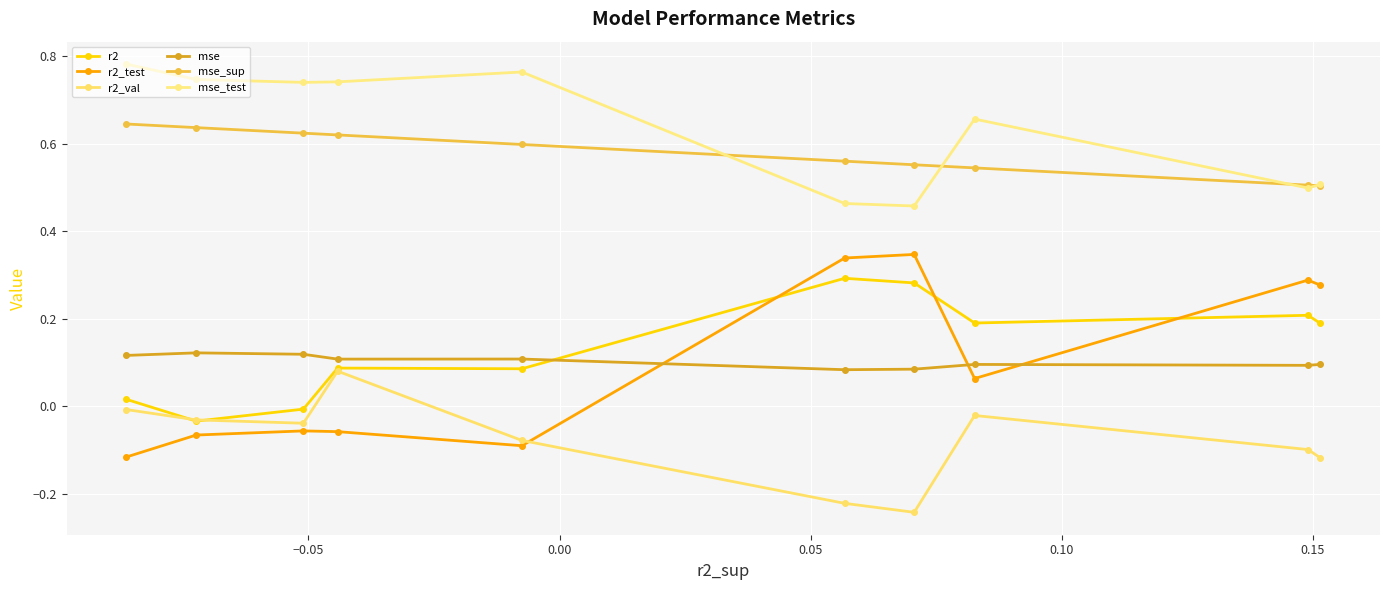

What is the greatest value displayed?

0.8